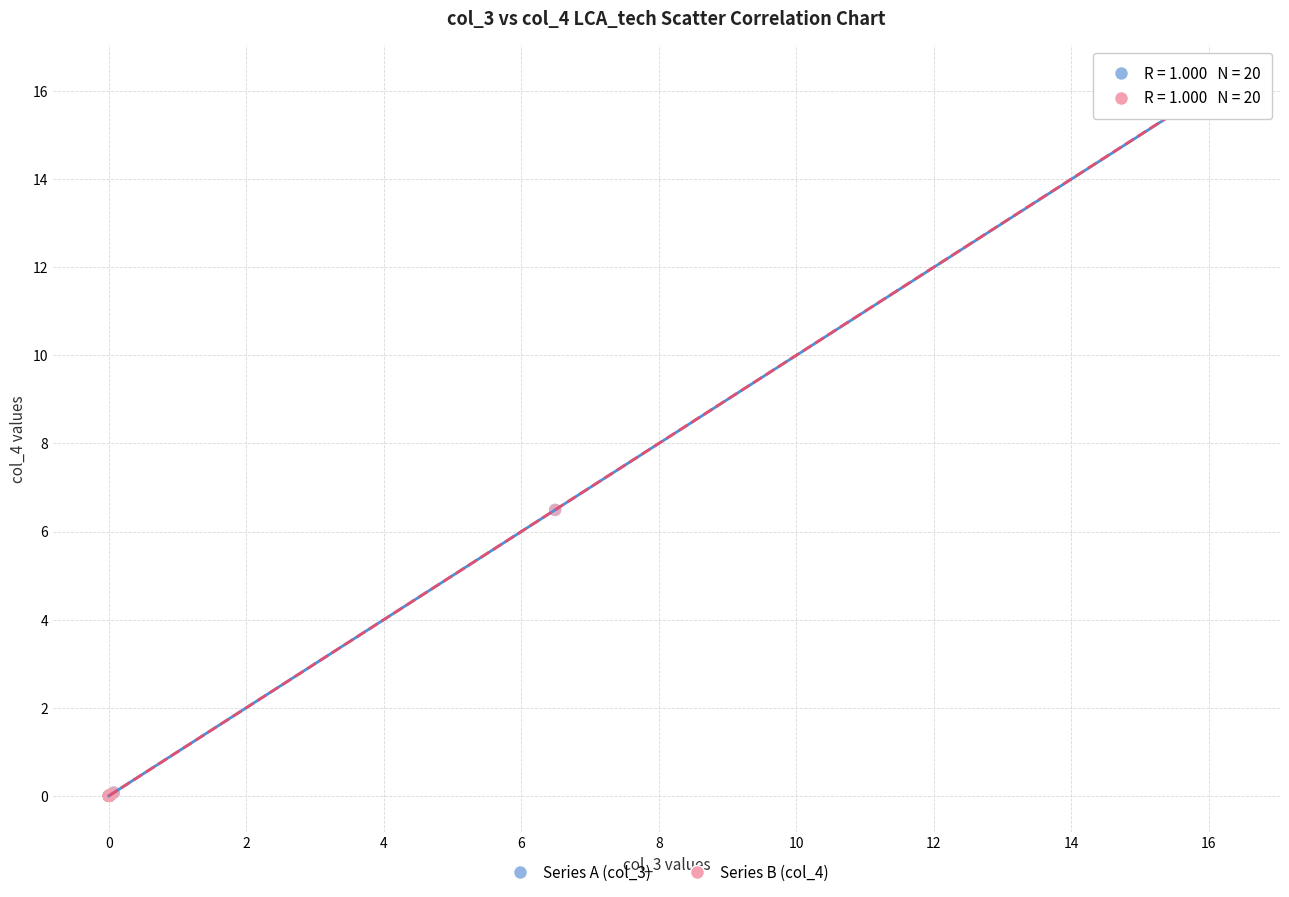

Which series has the widest spread of Y values?

Series B (col_4)